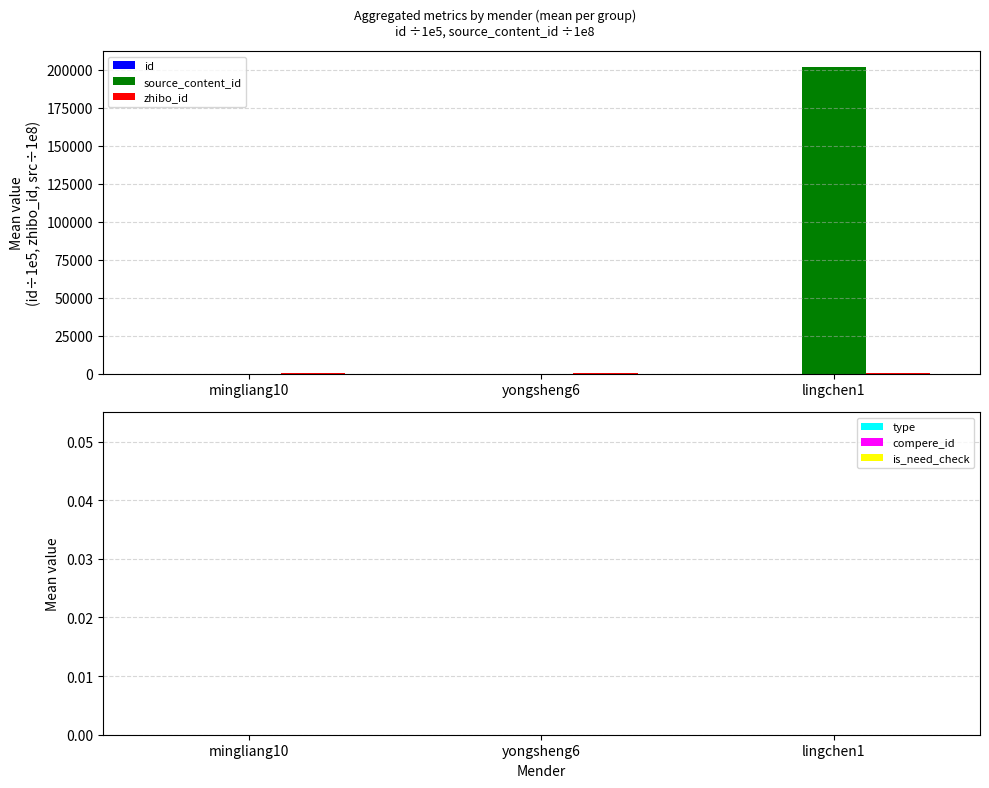

What is the maximum value shown in the chart?

202212.2